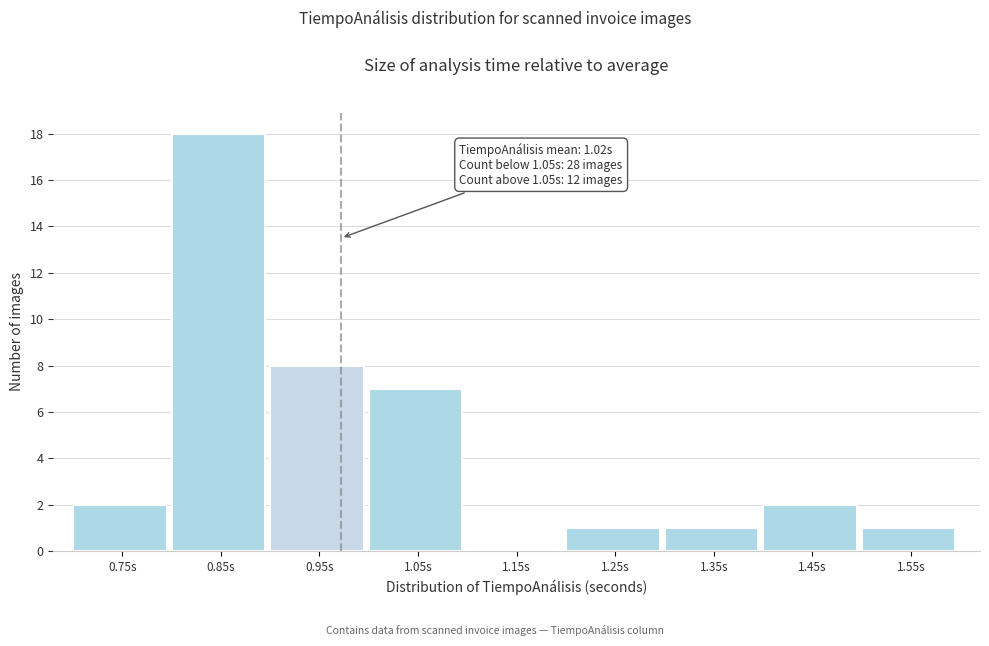

Reading left to right, list all the values displayed in this chart.

0.75s=2	0.85s=18	0.95s=8	1.05s=7	1.15s=0	1.25s=1	1.35s=1	1.45s=2	1.55s=1